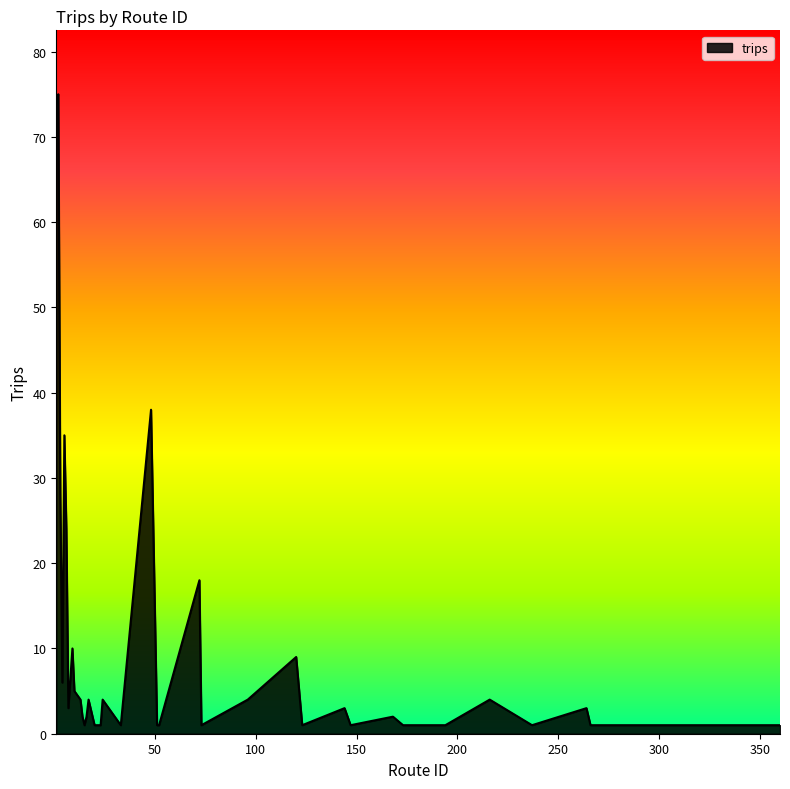

Reading left to right, transcribe all the data shown in this chart.

74	75	28	6	35	24	3	10	5	4	2	1	2	4	1	1	1	4	1	38	1	1	18	1	4	9	1	3	1	2	1	1	1	4	1	3	1	1	1	1